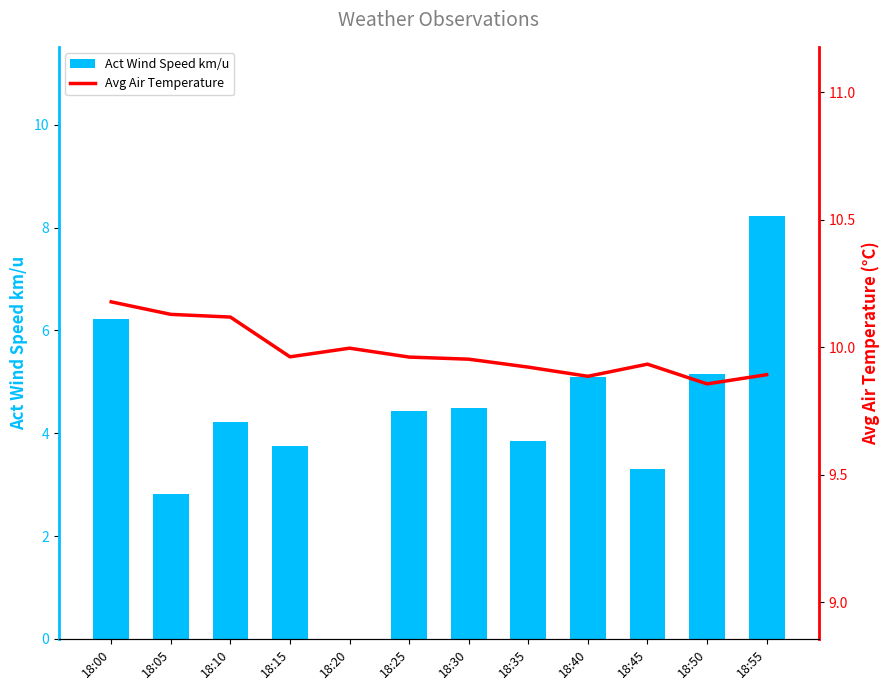

List the series in order of their peak value, lowest first.

Act Wind Speed km/u, Avg Air Temperature